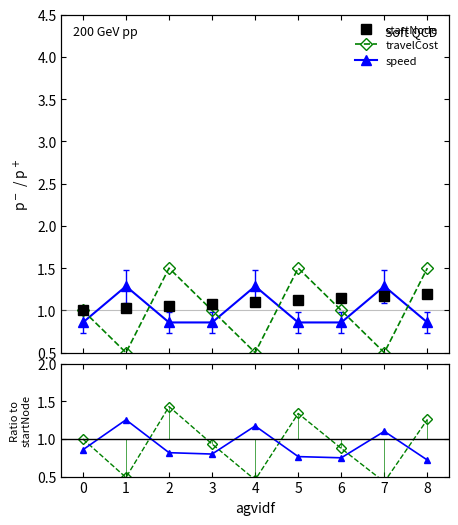

True or false: startNode and speed intersect in this chart.

True